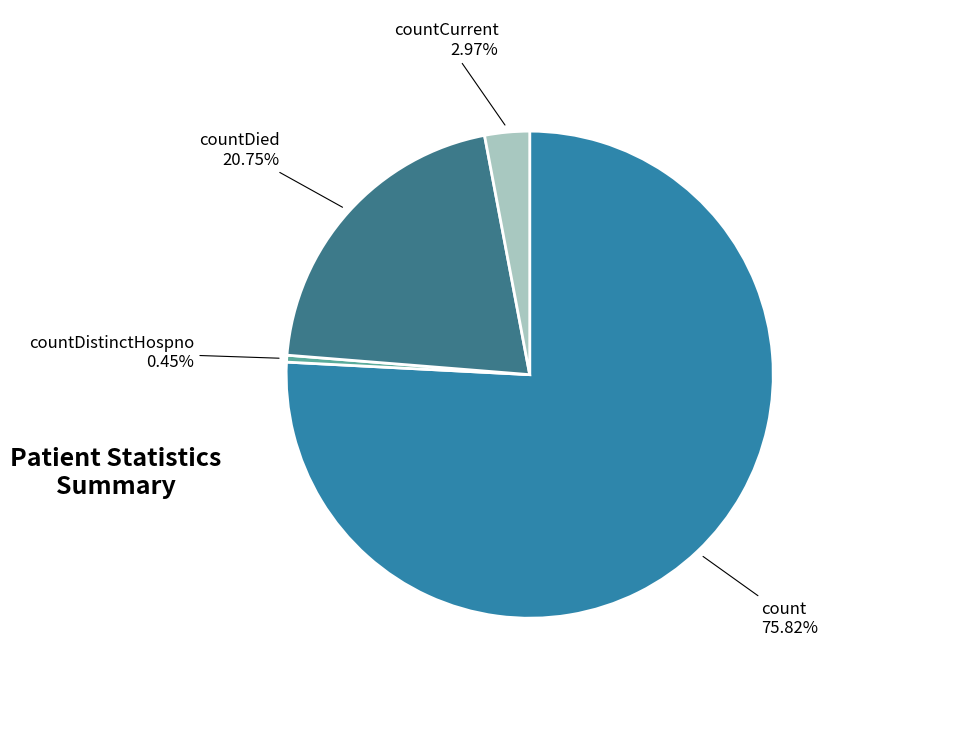

Count the number of slices in the pie.

4